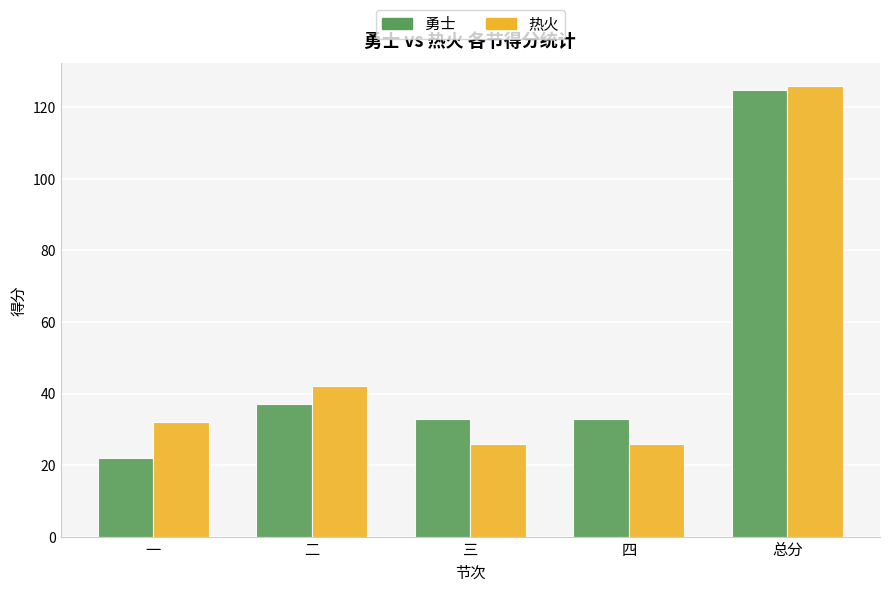

How many bars are there in total?

10